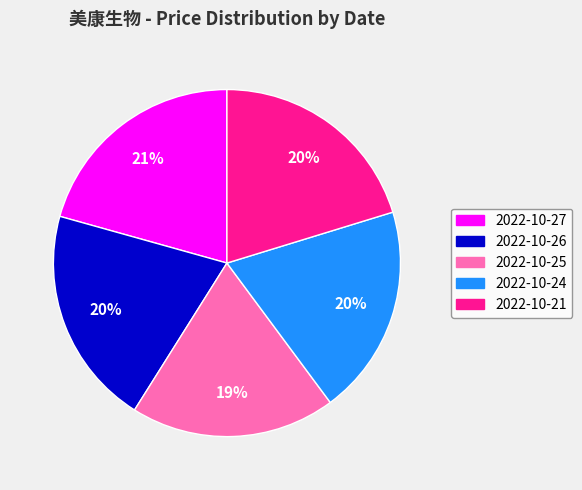

How many segments does this pie chart have?

5